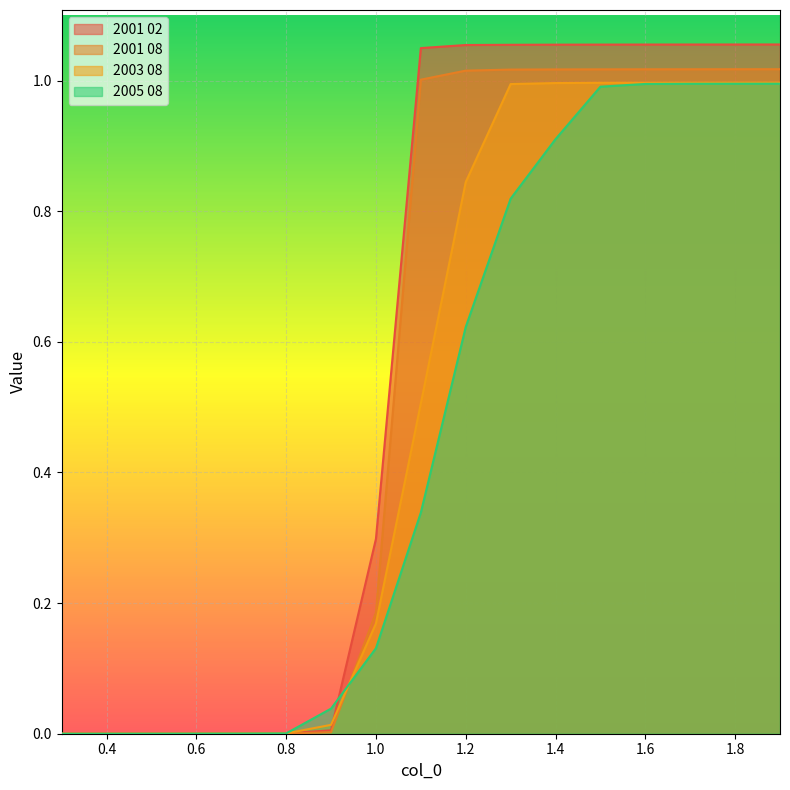

The value of 2001 02 at 1.9 is 0.7. True or false?

False